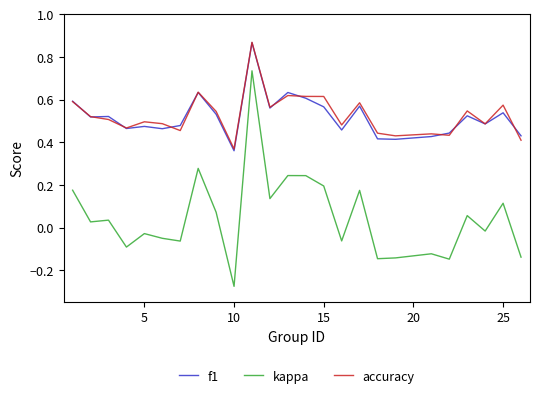

Which series has the widest spread of values?

kappa